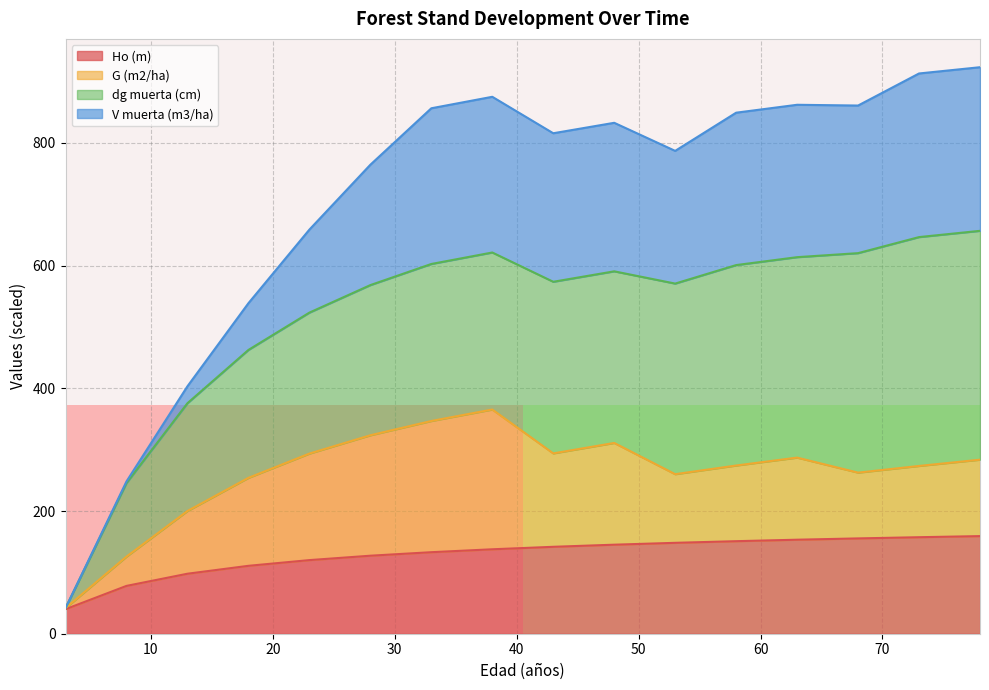

Is the value of row_0 at 10 greater than the value of row_1 at 10?

No